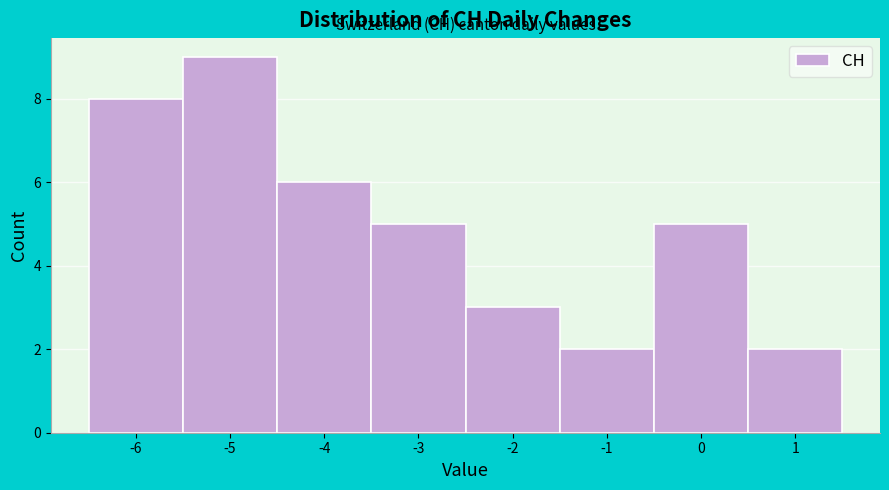

Reading left to right, list every bar in this chart as the range it spans on the x-axis followed by its height. The values are not printed on the chart, so give them approximately, as read against the axis.

-6.5 to -5.5: 8
-5.5 to -4.5: 9
-4.5 to -3.5: 6
-3.5 to -2.5: 5
-2.5 to -1.5: 3
-1.5 to -0.5: 2
-0.5 to 0.5: 5
0.5 to 1.5: 2